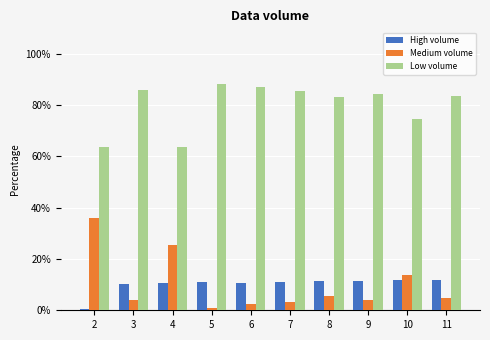

Which series has the largest total across all categories?

Low volume